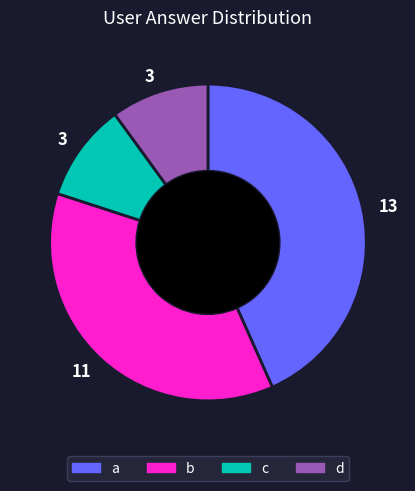

Is there any slice that represents more than half of the pie?

No